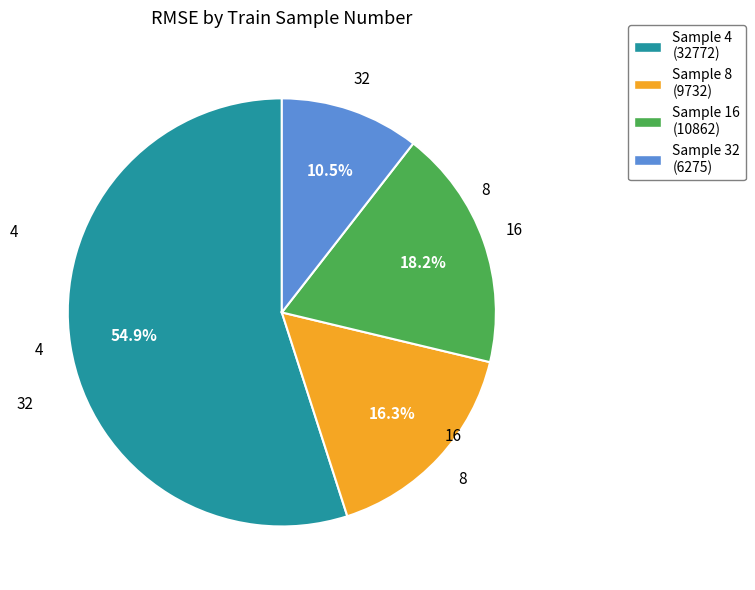

Does Sample 4 (32772) represent more than half of the total?

Yes